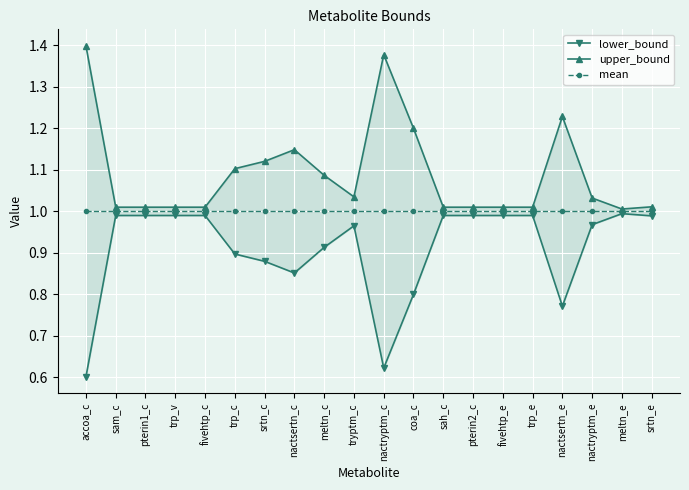

True or false: mean and upper_bound intersect in this chart.

False